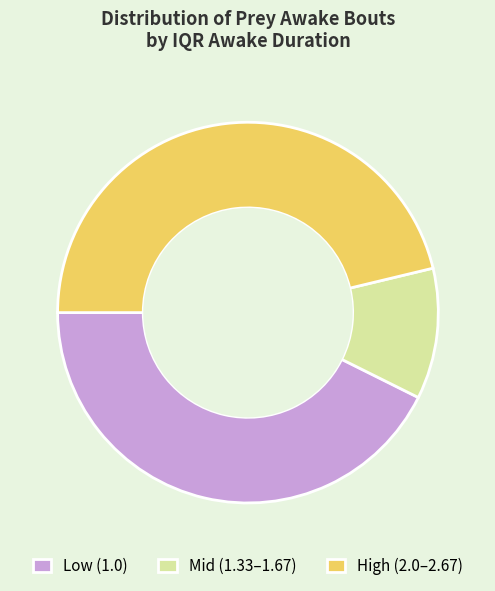

Combined, do Mid (1.33–1.67) and Low (1.0) account for over 50%?

Yes